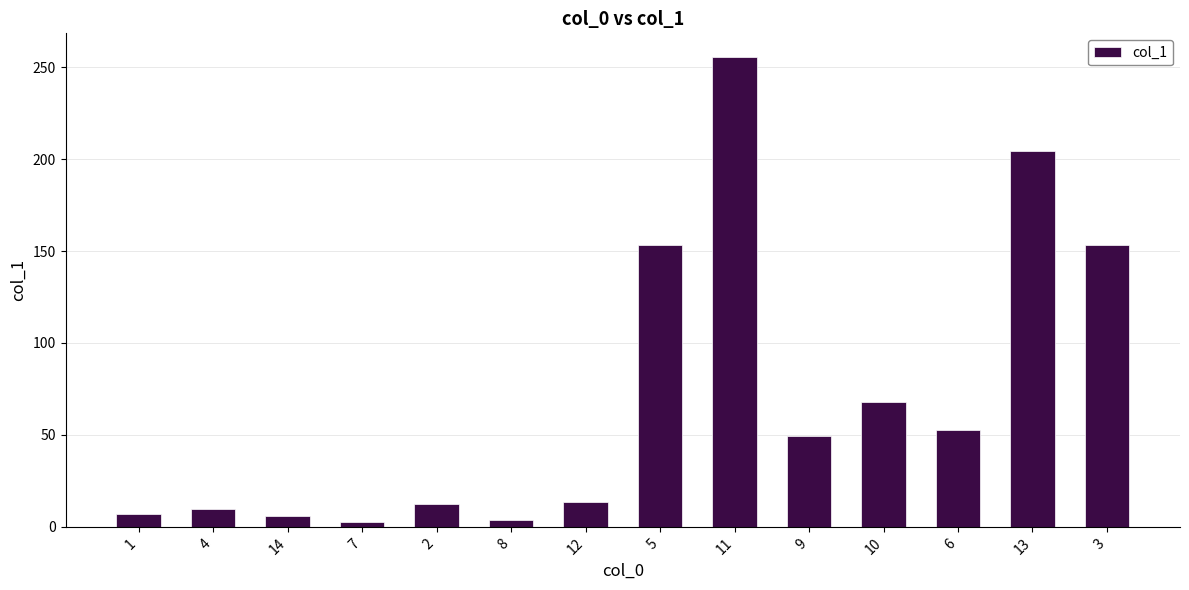

How many values are below 49?

7